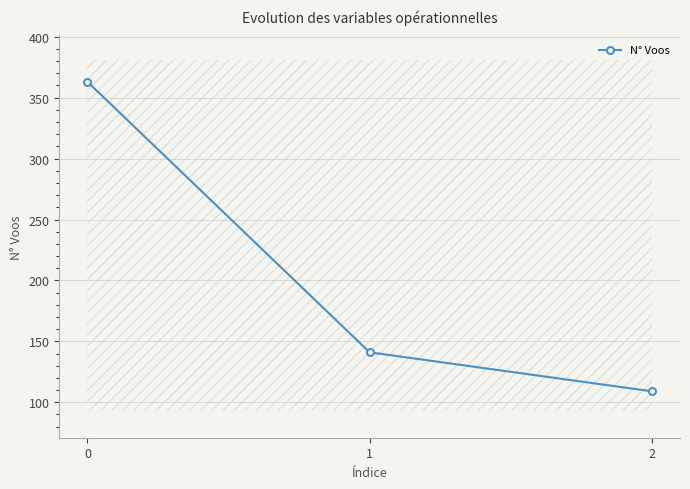

How many lines are shown in the chart?

1